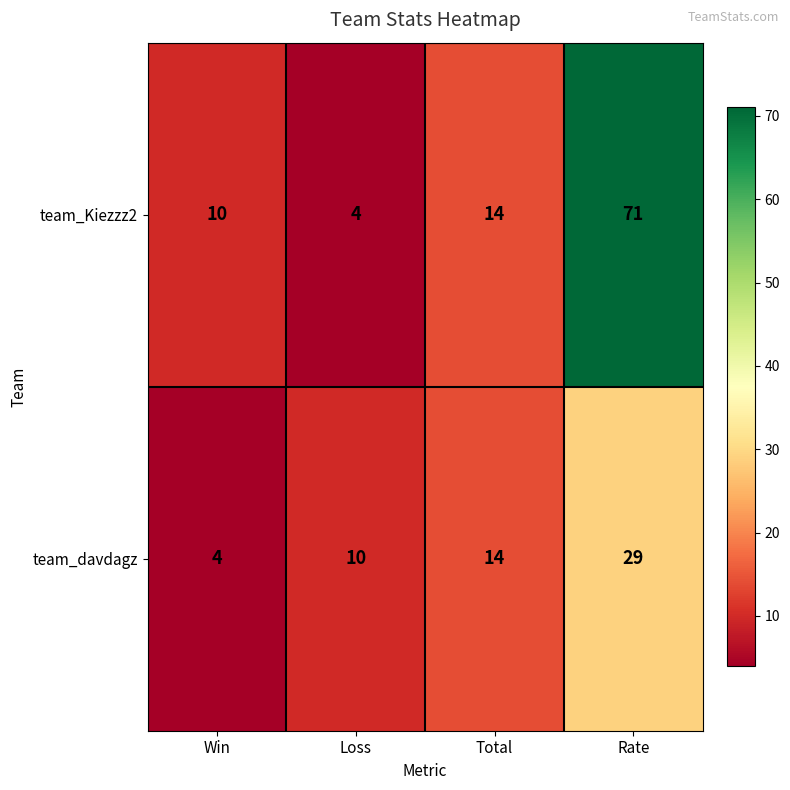

What is the greatest value displayed?

71